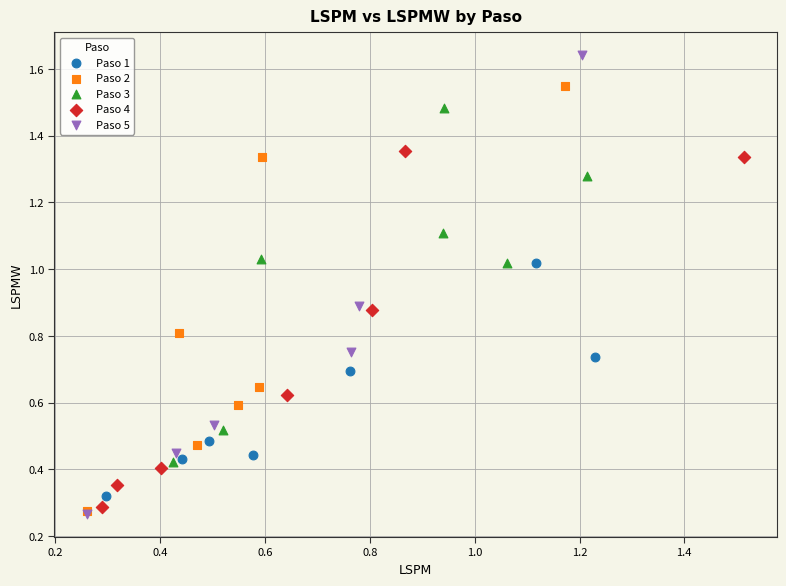

Which series contains the highest Y value?

Paso 5